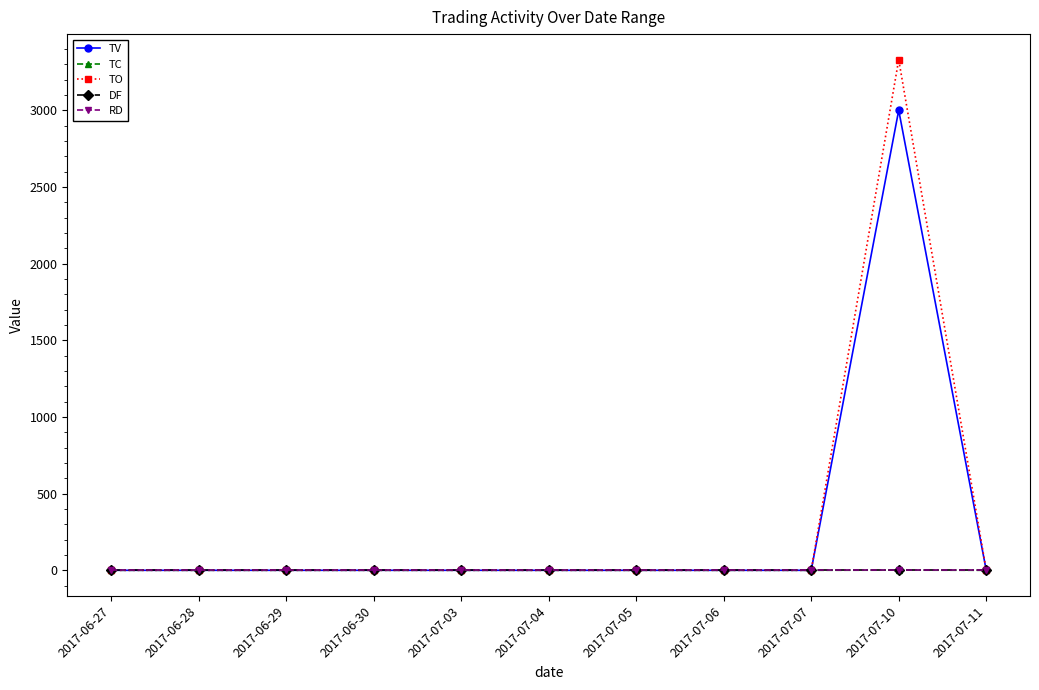

Does the chart have visible grid lines?

No